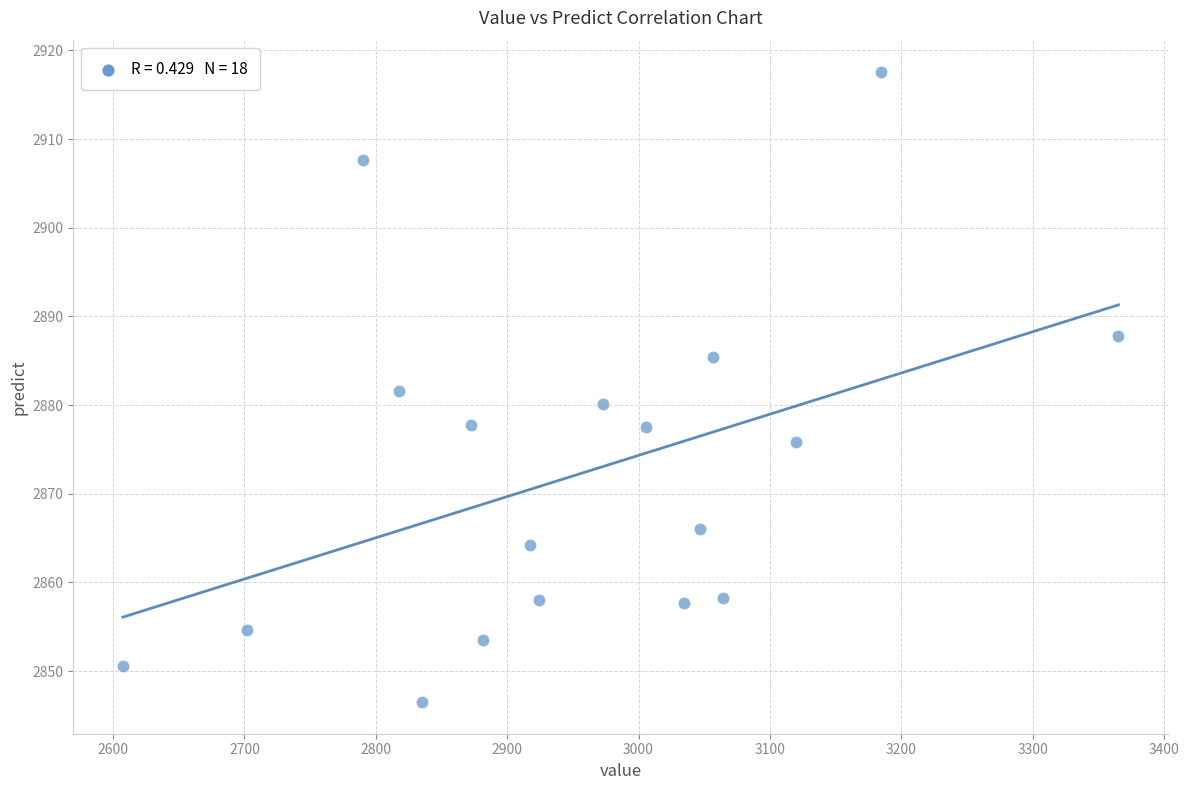

What is the range of Y values (max minus min)?

71.1